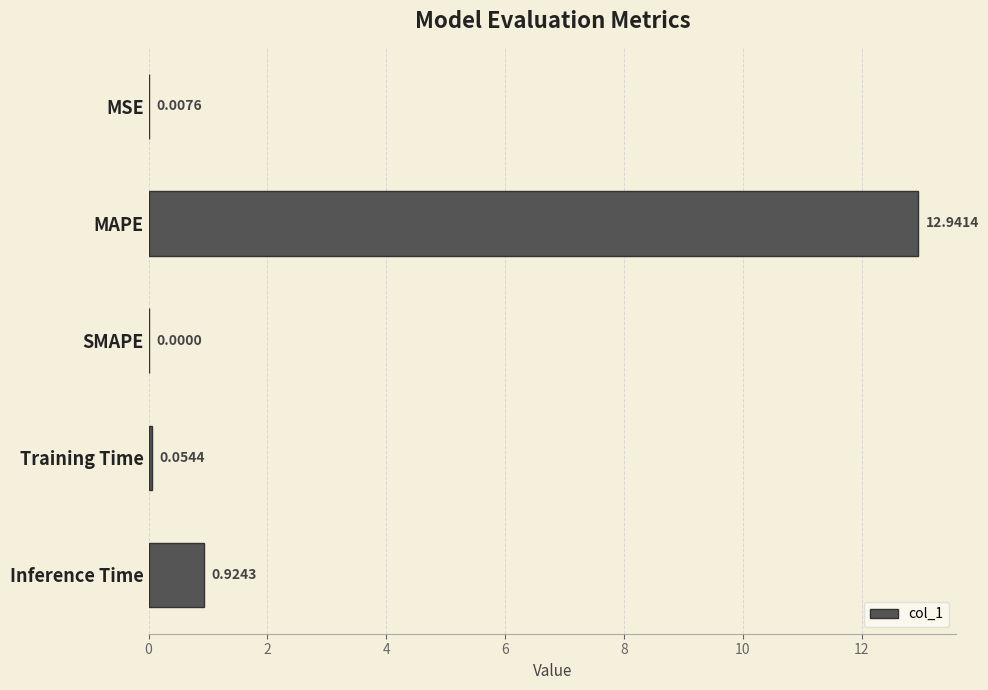

At which label is the value closest to 6?

Inference Time